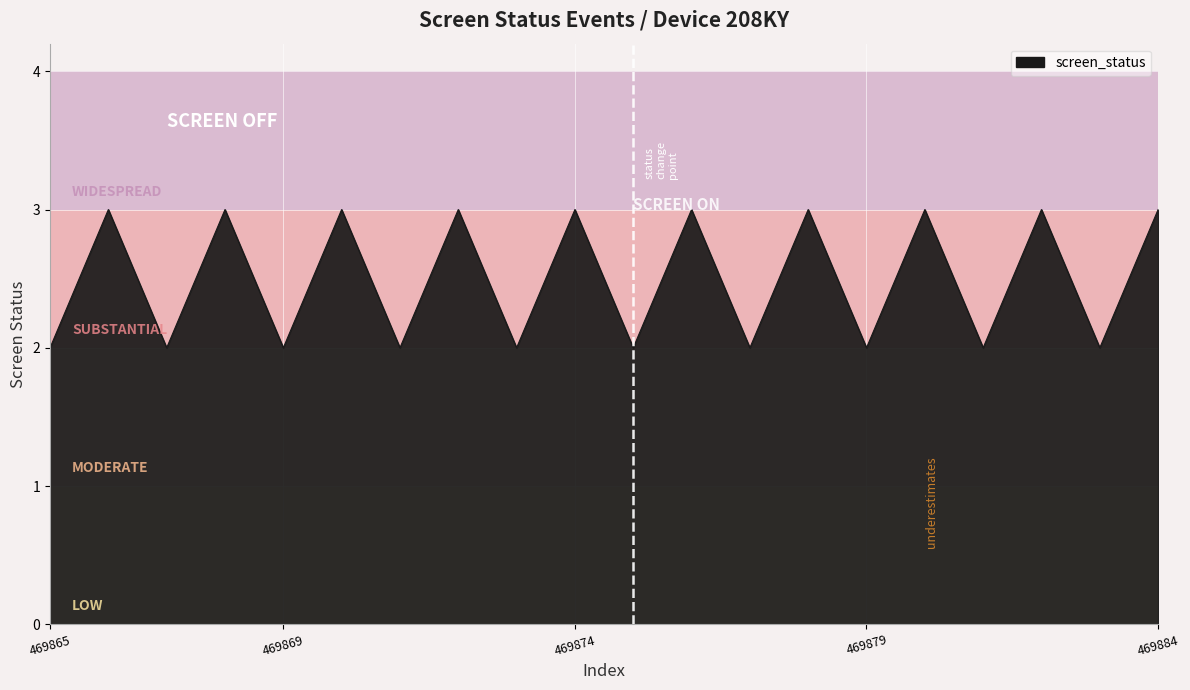

True or false: the data has more than 1 interior local peaks.

True